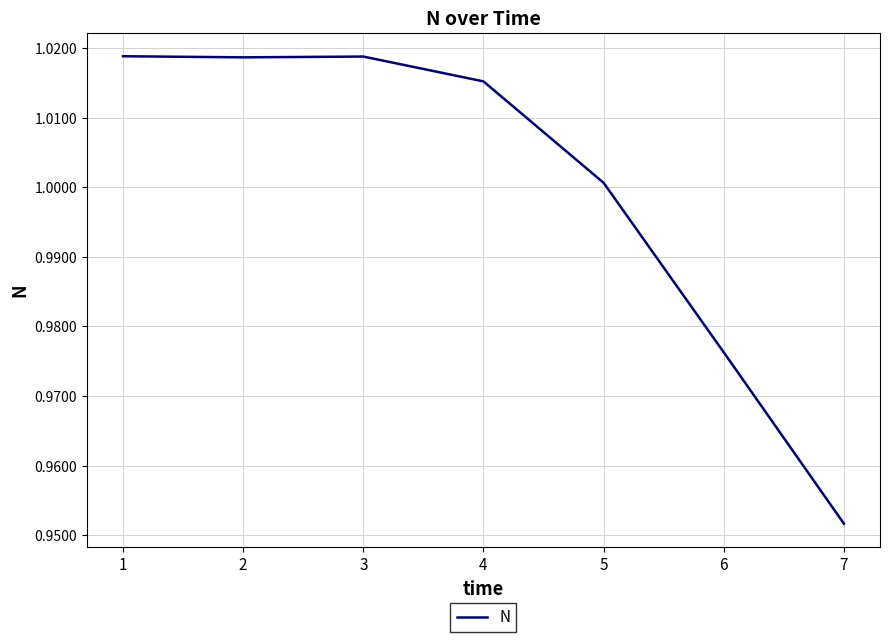

Where is the data nearest to the value 0?

7